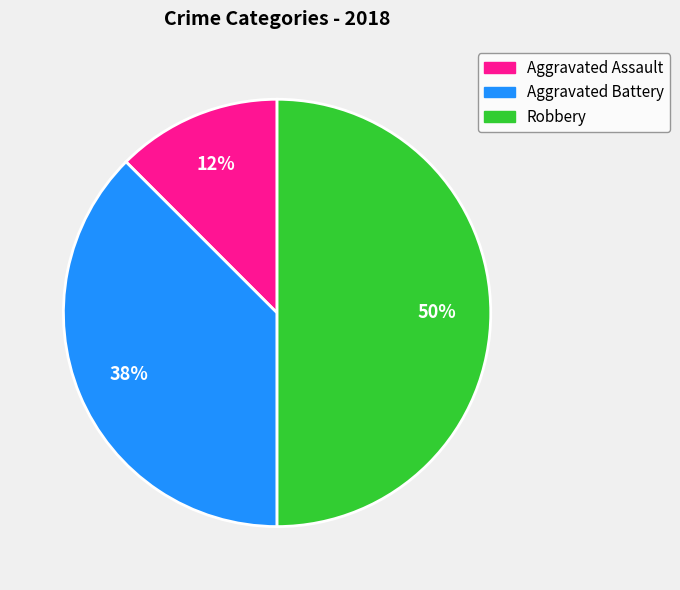

Is the sum of Aggravated Assault and Robbery greater than half?

Yes